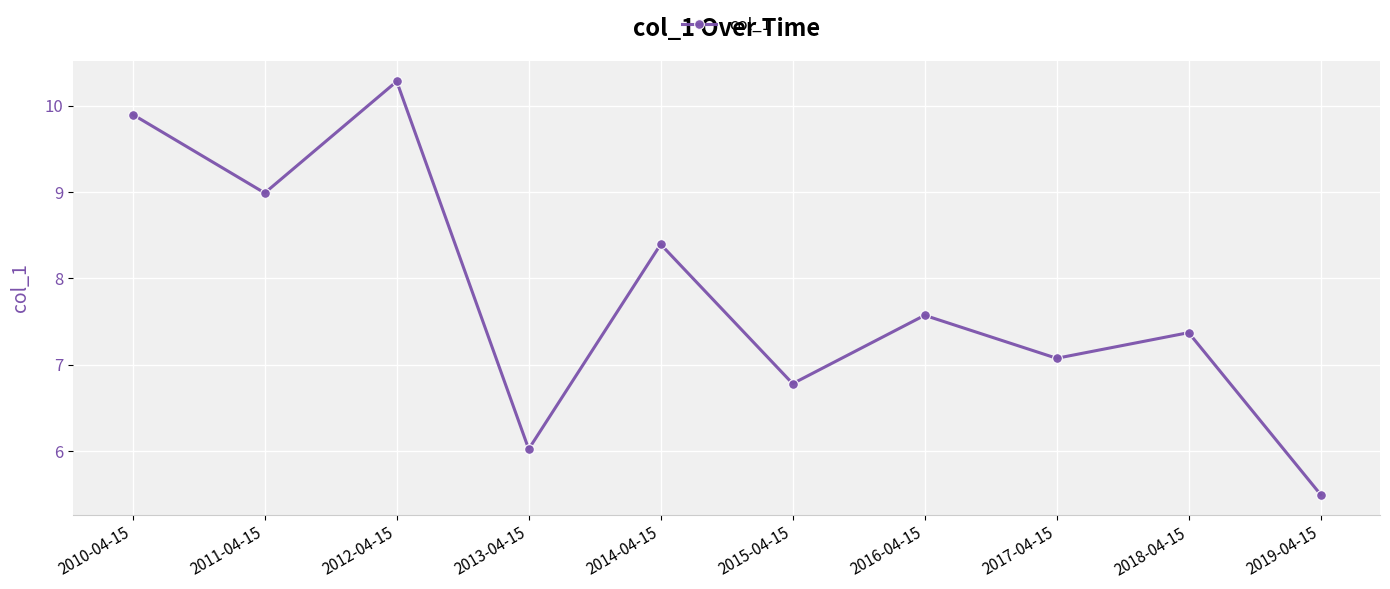

Count the number of categories in the chart.

10